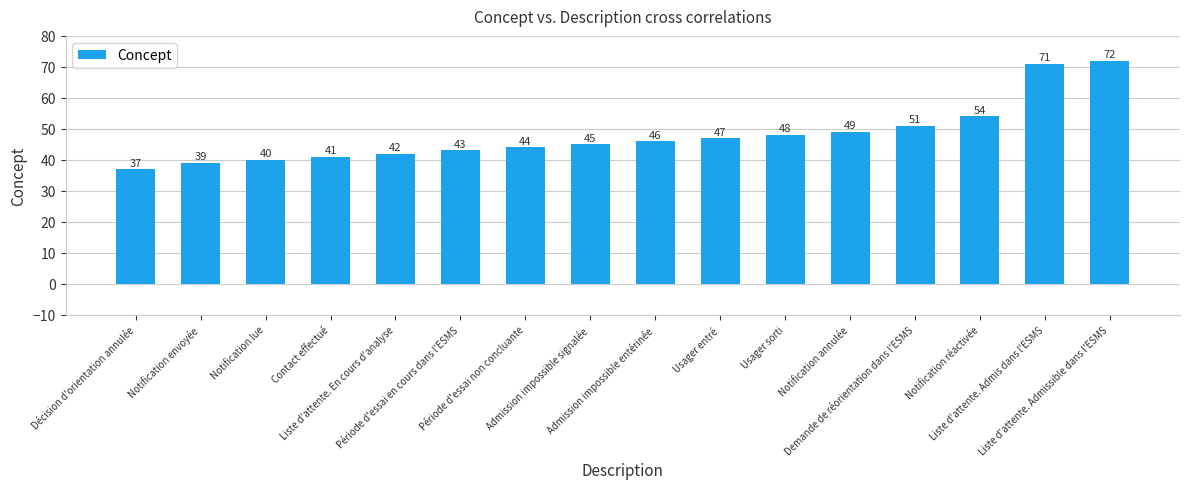

Reading right to left, list all the values displayed in this chart.

Liste d'attente. Admissible dans l'ESMS=72	Liste d'attente. Admis dans l'ESMS=71	Notification réactivée=54	Demande de réorientation dans l'ESMS=51	Notification annulée=49	Usager sorti=48	Usager entré=47	Admission impossible entérinée=46	Admission impossible signalée=45	Période d'essai non concluante=44	Période d'essai en cours dans l'ESMS=43	Liste d'attente. En cours d'analyse=42	Contact effectué=41	Notification lue=40	Notification envoyée=39	Décision d'orientation annulée=37